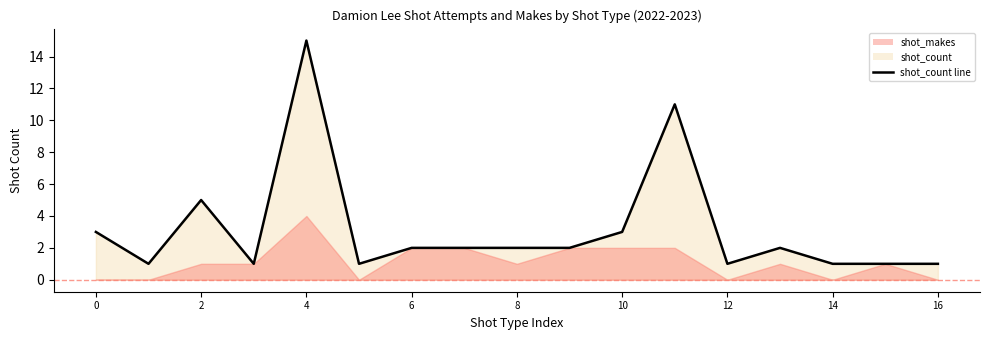

What is the average value?

3